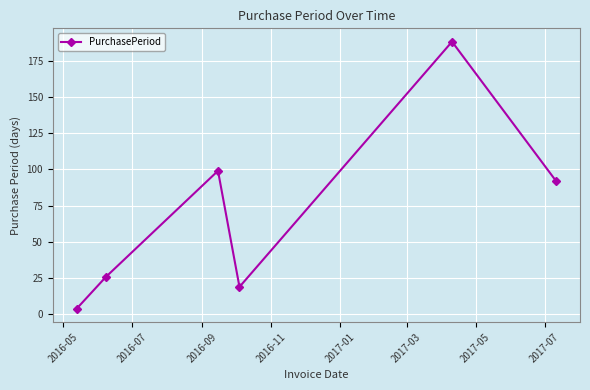

What is the sum of all values?

428